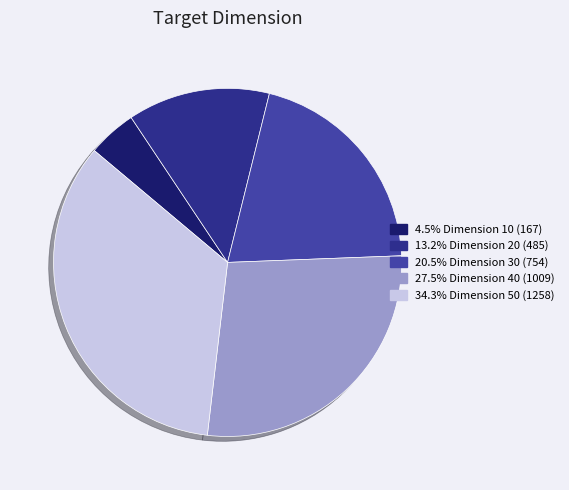

Do 34.3% Dimension 50 (1258) and 20.5% Dimension 30 (754) together represent more than half of the pie?

Yes